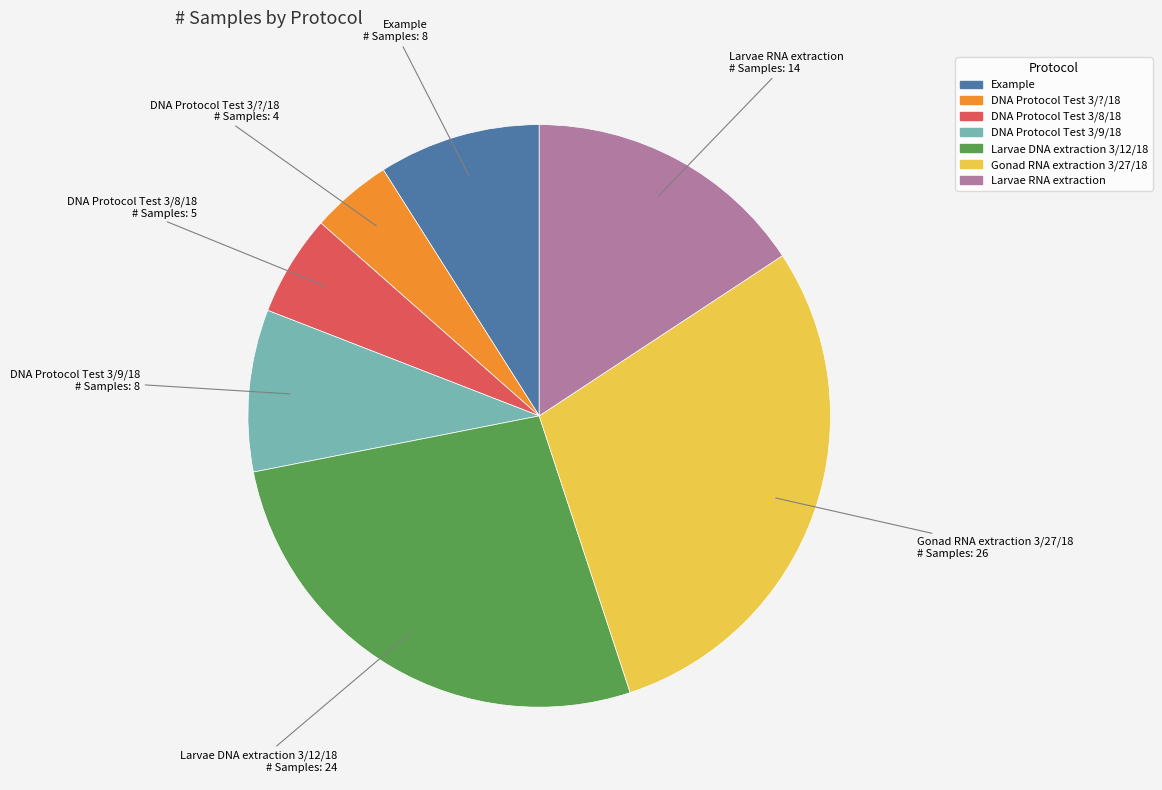

Does DNA Protocol Test 3/8/18 represent more than half of the total?

No